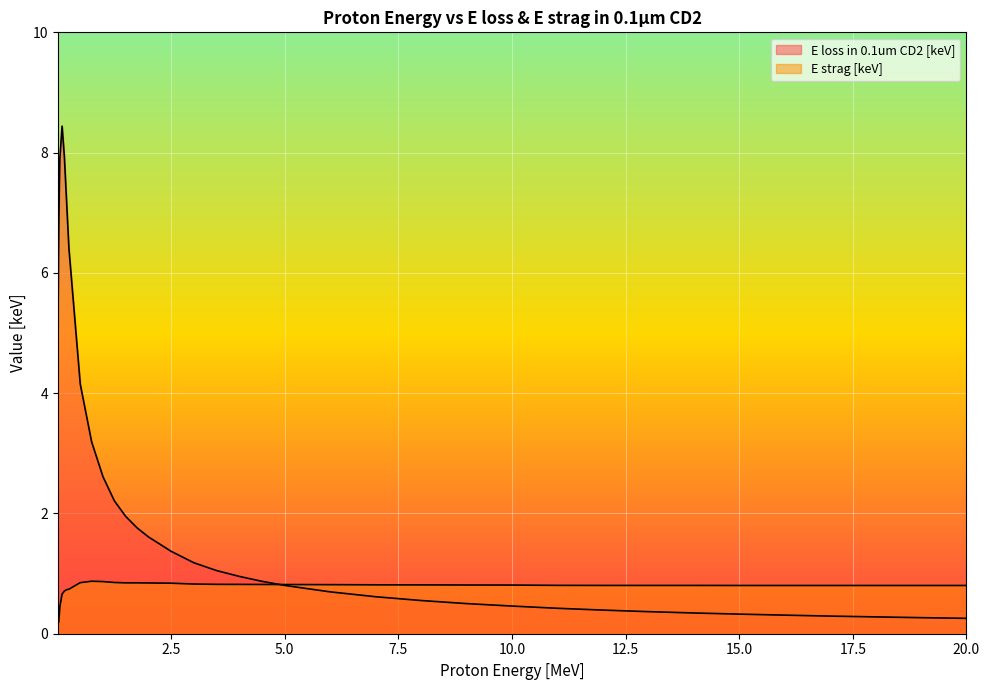

How many intersections are there between E strag [keV] and E loss in 0.1um CD2 [keV]?

1